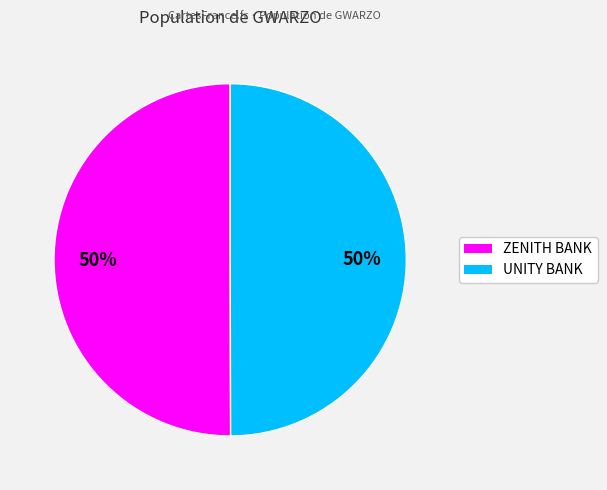

To the nearest percent, what is the combined percentage of ZENITH BANK and UNITY BANK?

100%